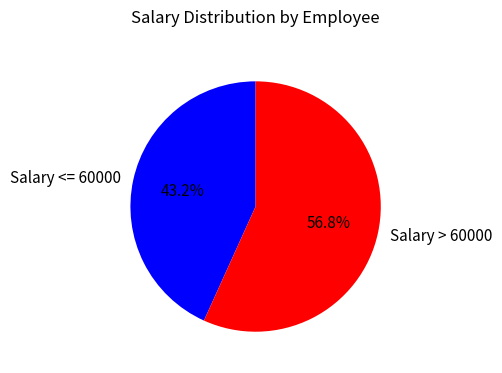

Does any single category account for the majority?

Yes